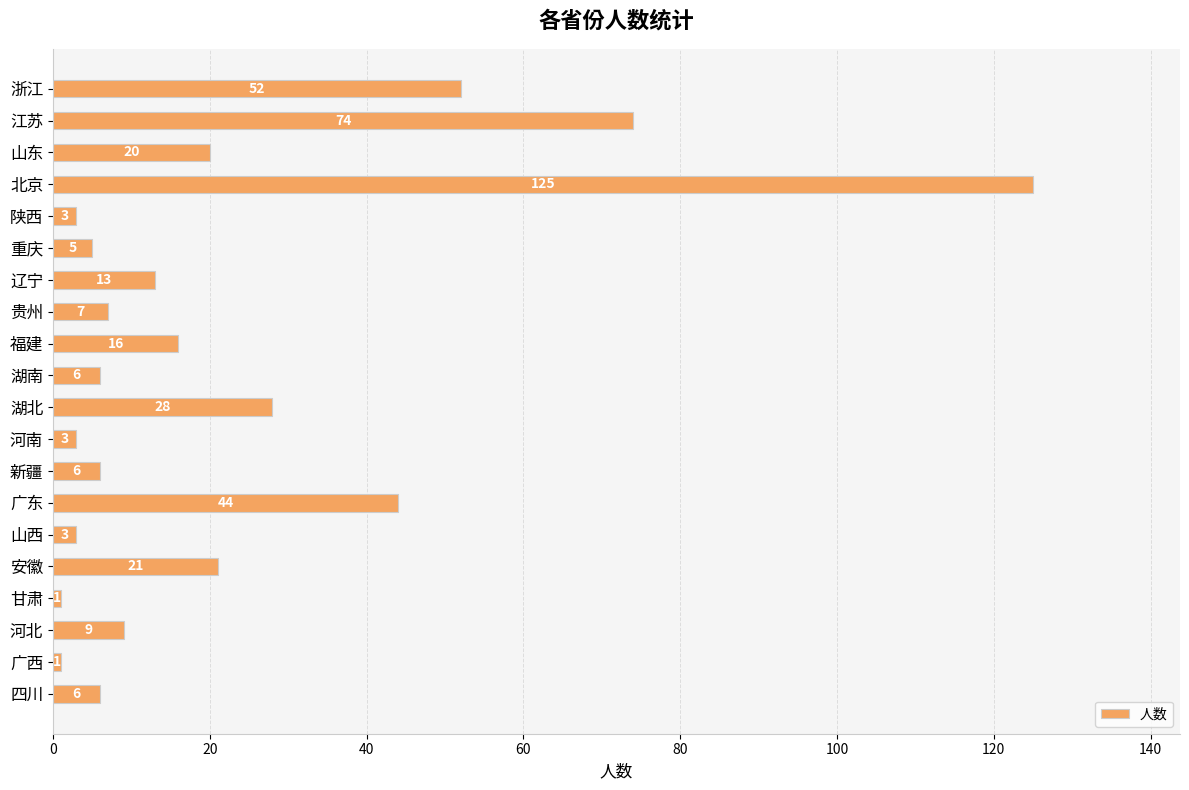

What is the label of the 6th bar from the top?

重庆